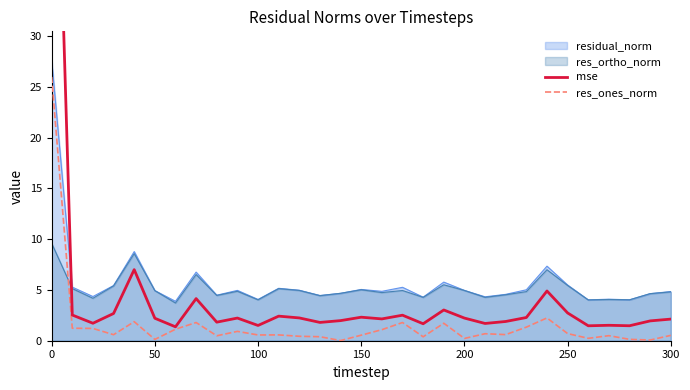

True or false: mse and res_ones_norm intersect in this chart.

False